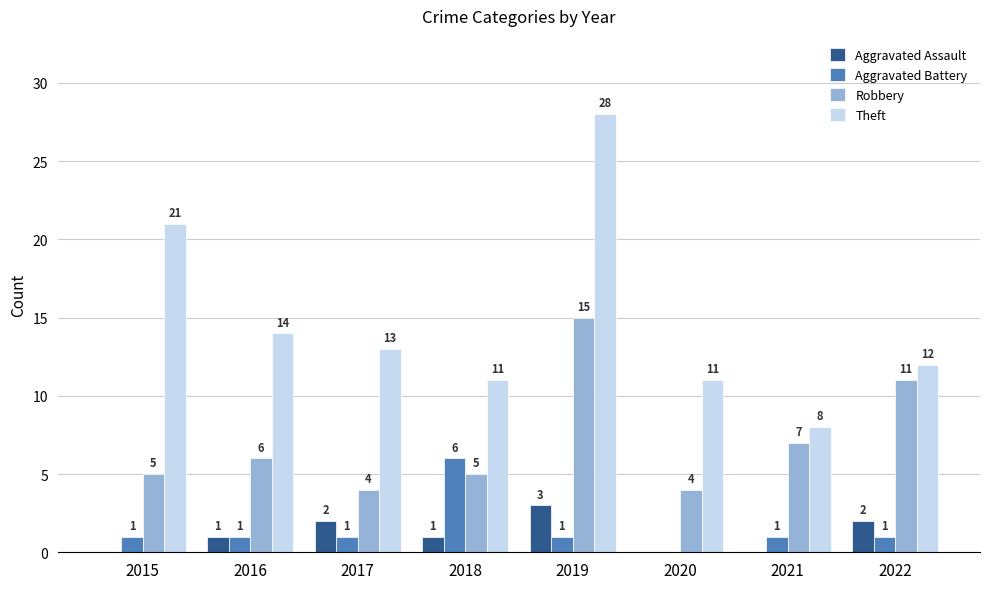

Are the bars horizontal?

No